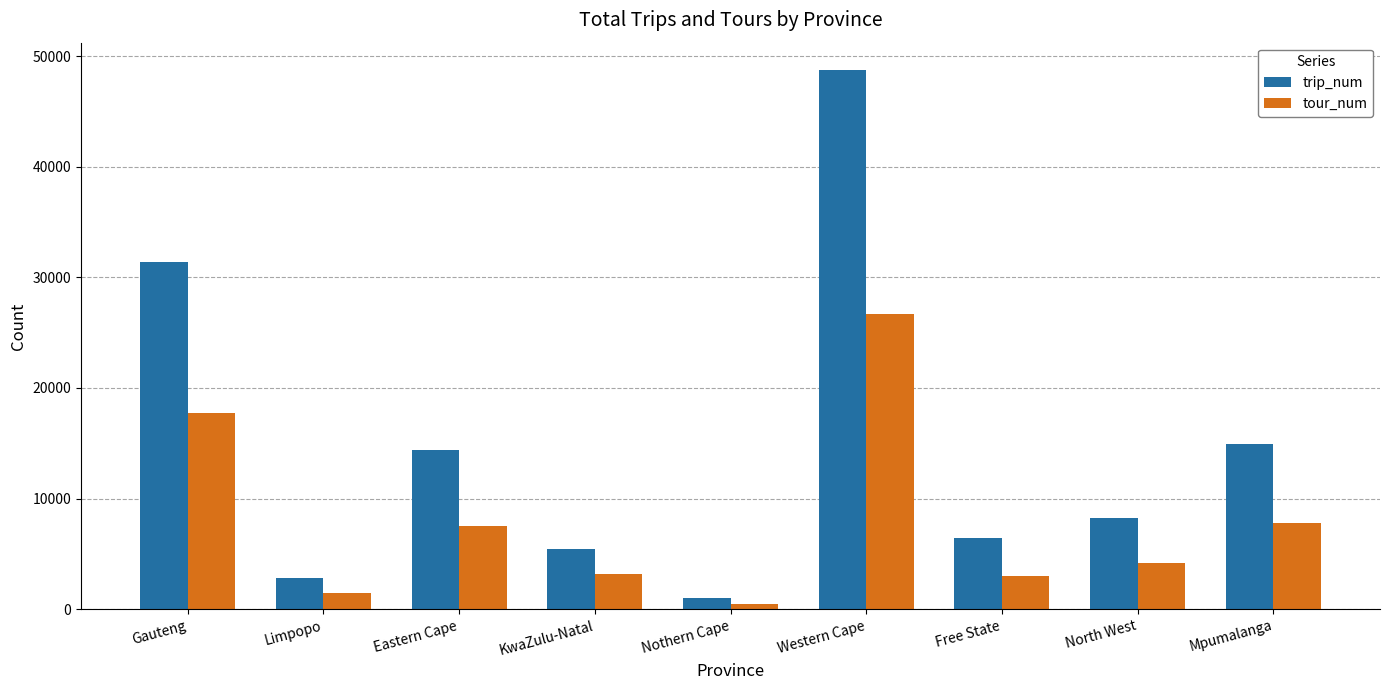

What is the label of the 3rd bar from the left?

Eastern Cape